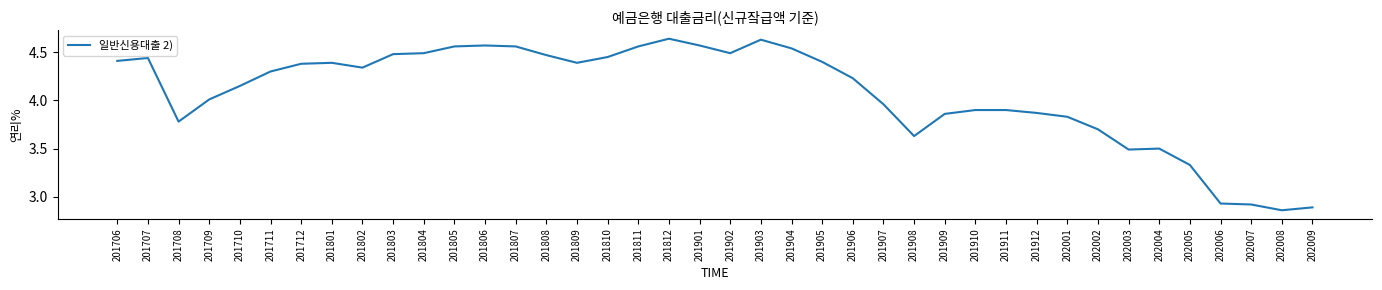

Approximately how many times larger is the value at 202008 compared to 202005?

0.9